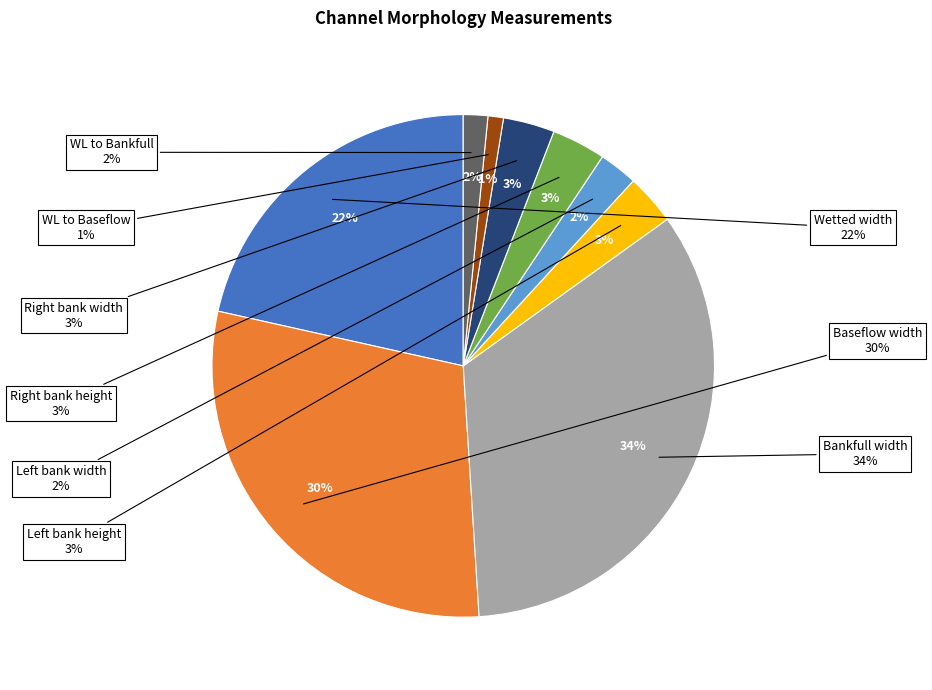

To the nearest percent, what is the combined percentage of Wetted width and WL to Baseflow?

22%